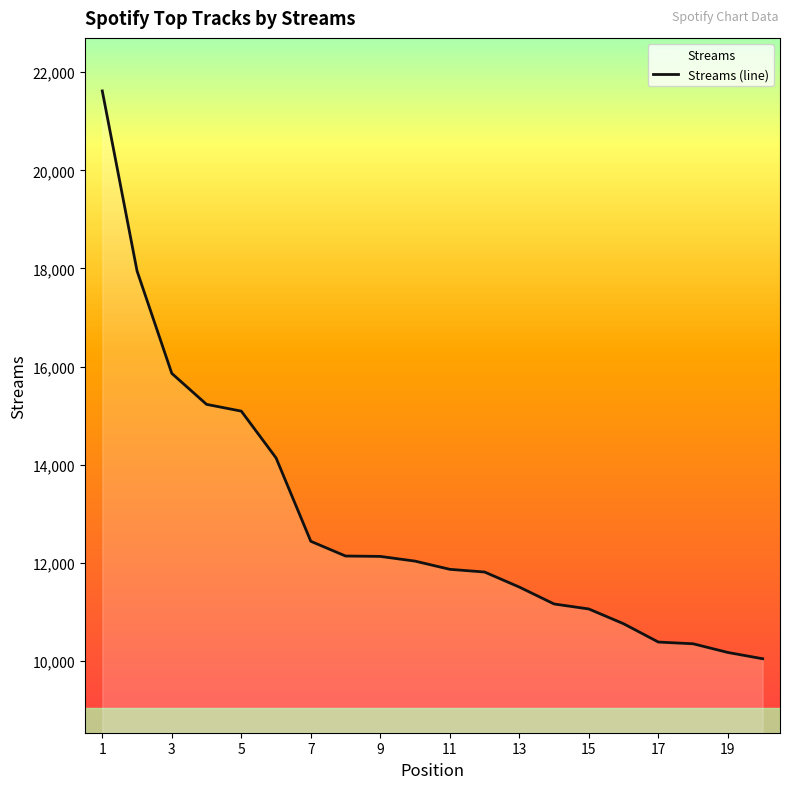

How many series are shown in this chart?

1